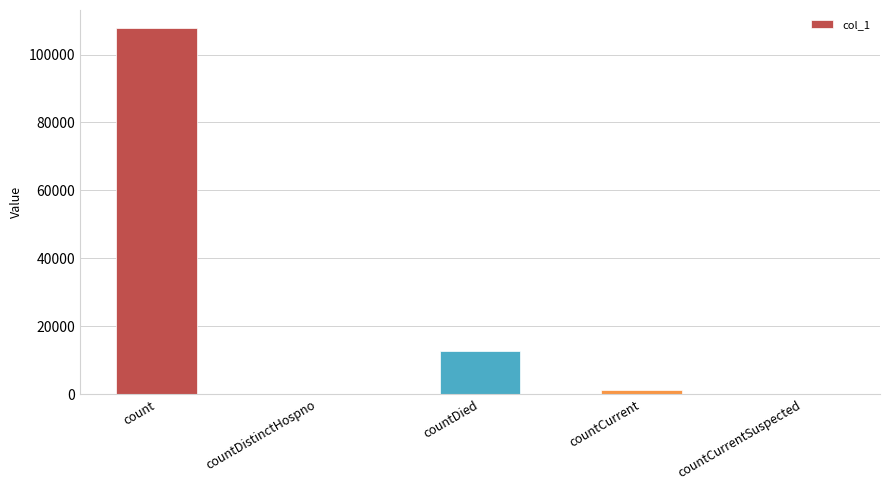

The value at countDistinctHospno is 0. True or false?

True